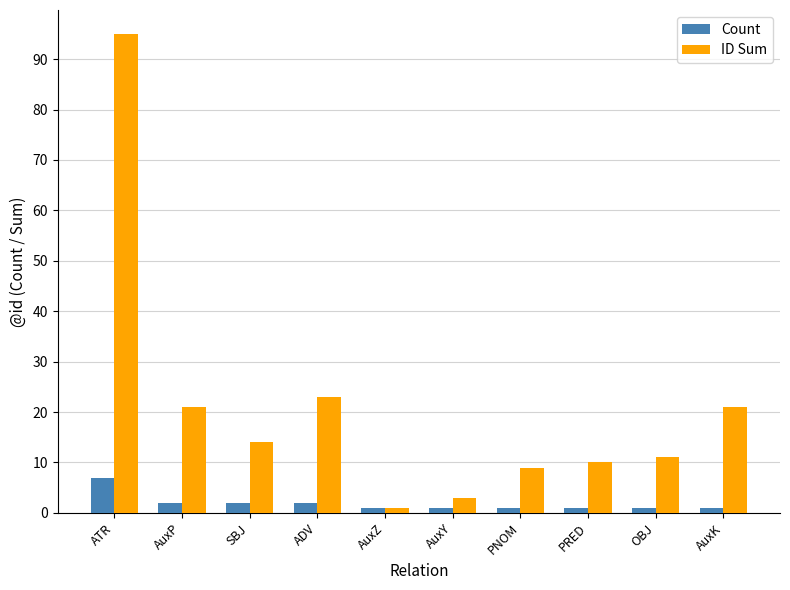

What is the difference between the Count values at AuxP and AuxY?

1